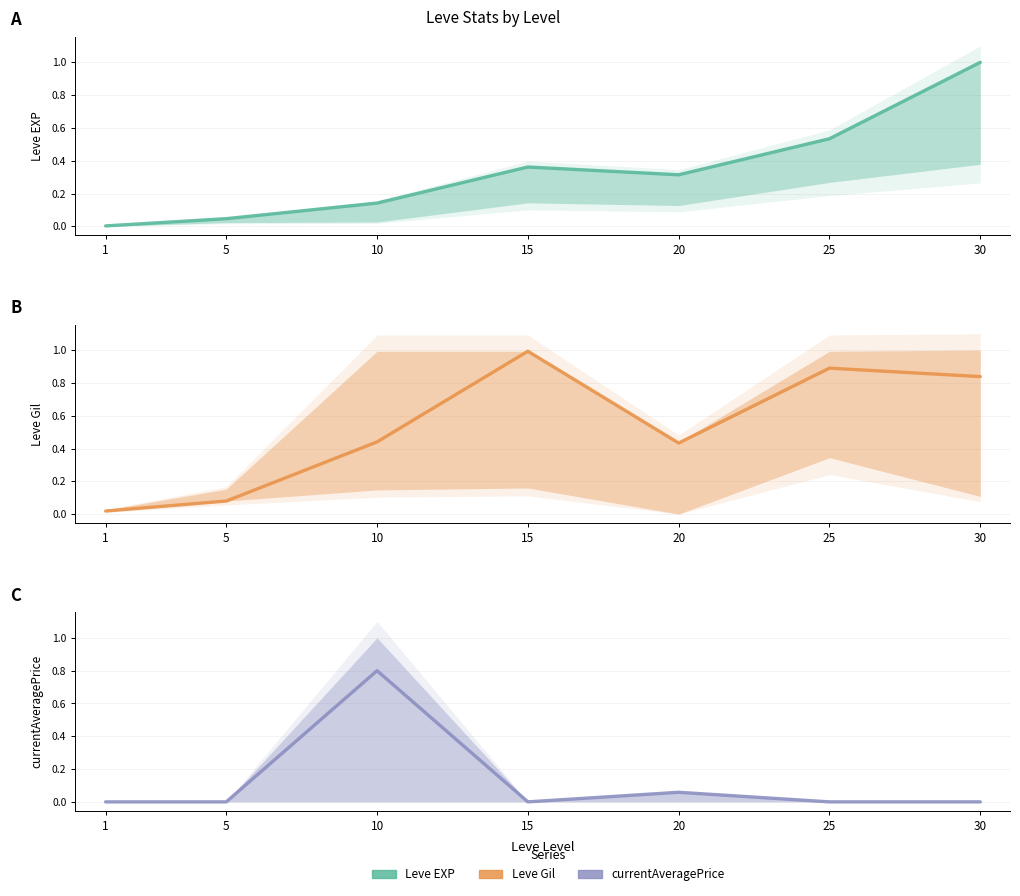

In currentAveragePrice, how many points are higher than both neighbors (excluding endpoints)?

2